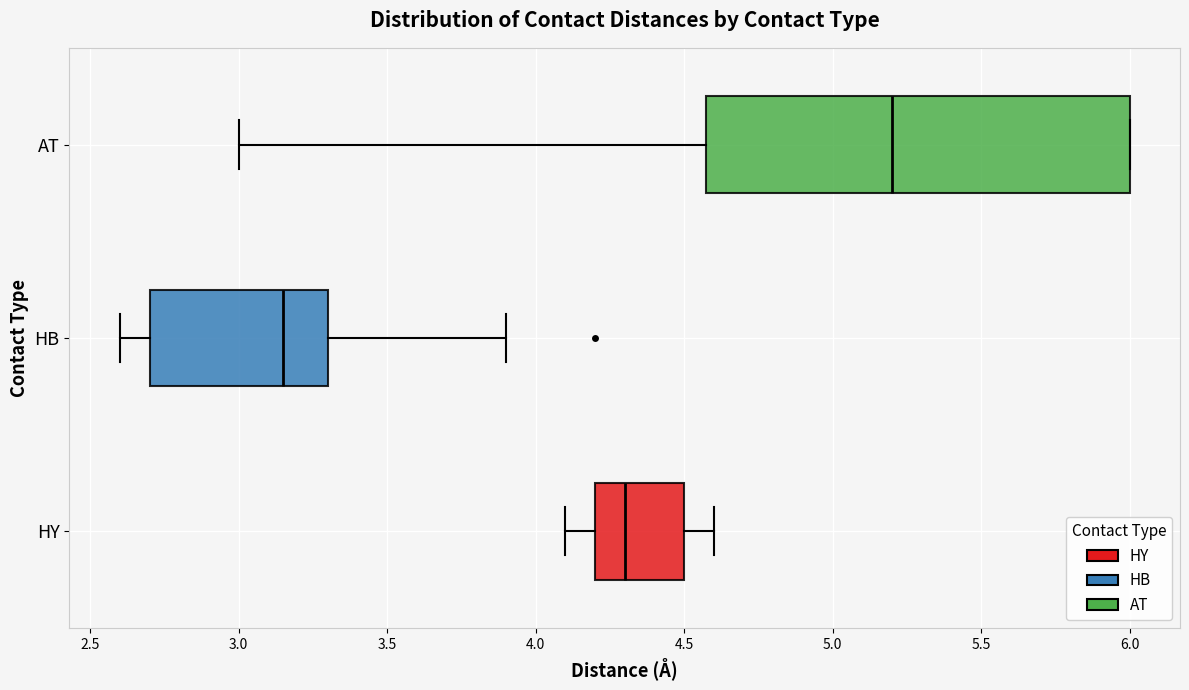

Reading bottom to top, transcribe this box plot: for each box, give where its median line is, the range the box spans, and where its two whiskers end, as read against the x-axis. The values are not printed on the chart, so give them approximately, as read against the axis.

HY: median 4.30, box 4.20 to 4.50, whiskers 4.10 to 4.60
HB: median 3.15, box 2.70 to 3.30, whiskers 2.60 to 3.90
AT: median 5.20, box 4.60 to 6.00, whiskers 3.00 to 6.00